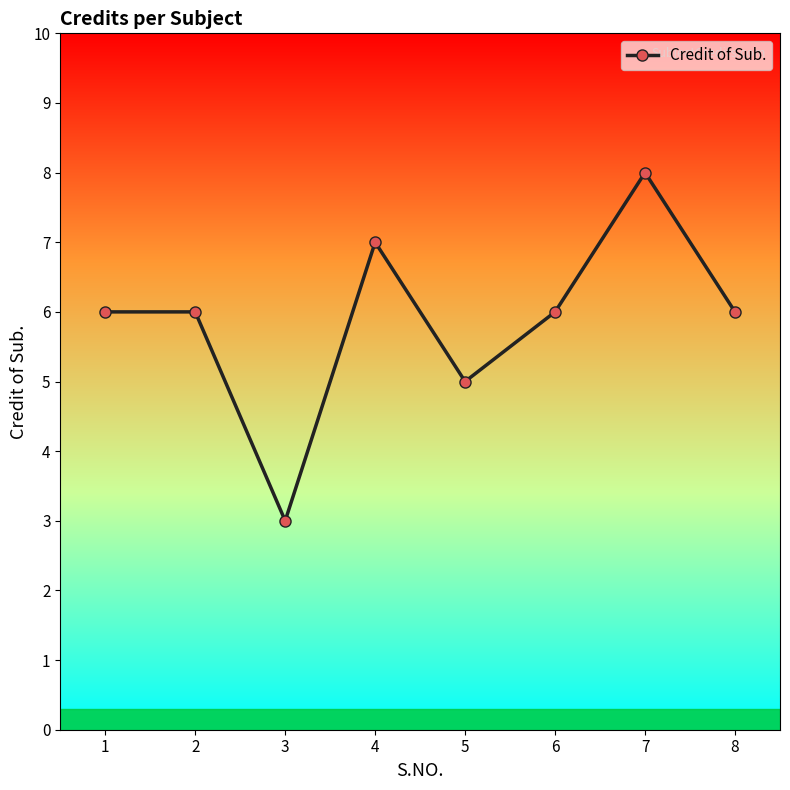

Which category has the highest value across all series?

7